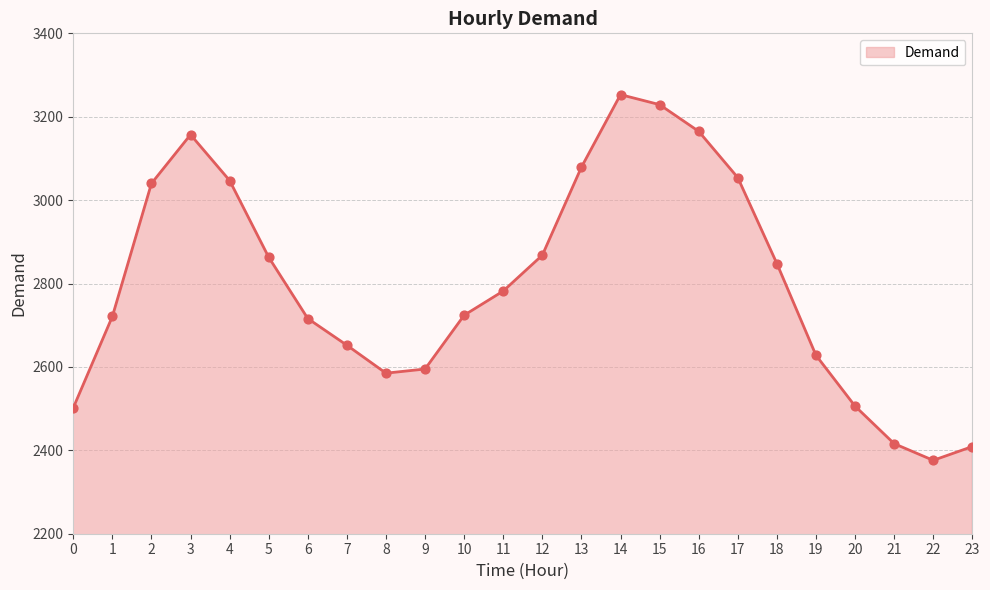

What is the change in value from 15 to 22?

-853